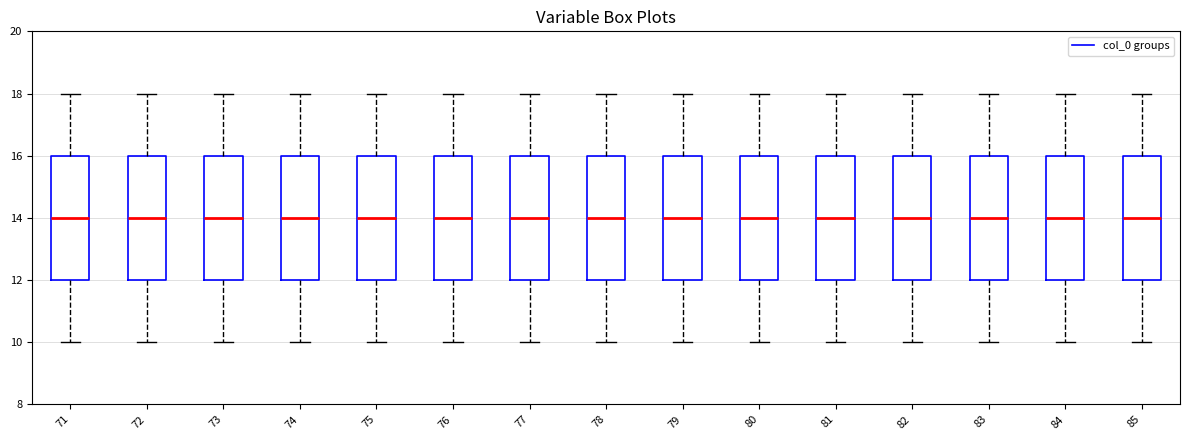

Reading left to right, read every box against the y-axis: the position of its median line, the range the box covers, and the ends of its whiskers. The values are not printed on the chart, so give them approximately, as read against the axis.

71: median 14, box 12 to 16, whiskers 10 to 18
72: median 14, box 12 to 16, whiskers 10 to 18
73: median 14, box 12 to 16, whiskers 10 to 18
74: median 14, box 12 to 16, whiskers 10 to 18
75: median 14, box 12 to 16, whiskers 10 to 18
76: median 14, box 12 to 16, whiskers 10 to 18
77: median 14, box 12 to 16, whiskers 10 to 18
78: median 14, box 12 to 16, whiskers 10 to 18
79: median 14, box 12 to 16, whiskers 10 to 18
80: median 14, box 12 to 16, whiskers 10 to 18
81: median 14, box 12 to 16, whiskers 10 to 18
82: median 14, box 12 to 16, whiskers 10 to 18
83: median 14, box 12 to 16, whiskers 10 to 18
84: median 14, box 12 to 16, whiskers 10 to 18
85: median 14, box 12 to 16, whiskers 10 to 18